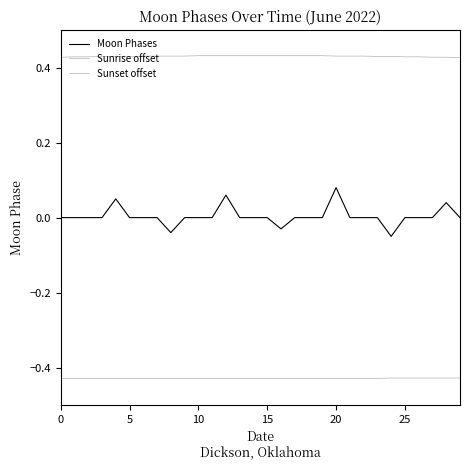

Does the chart have visible grid lines?

No